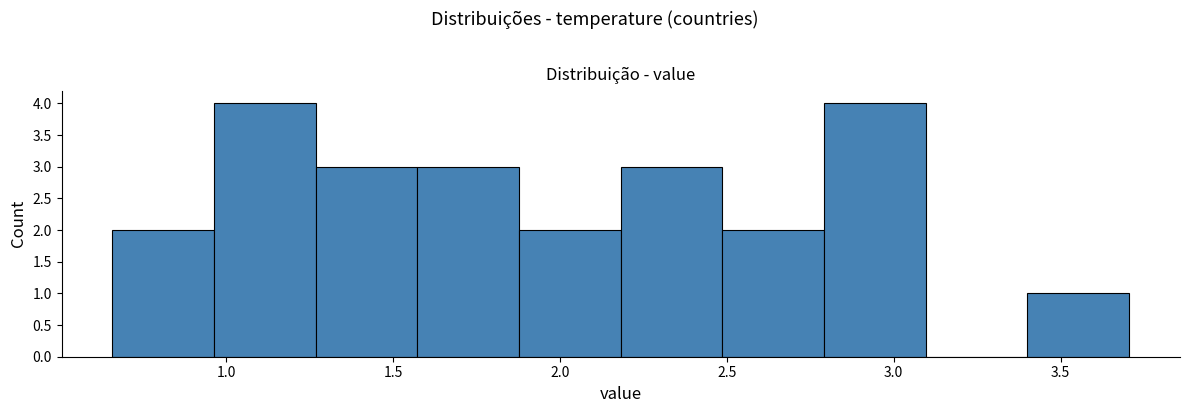

Reading left to right, list every bar in this chart as the range it spans on the x-axis followed by its height. Neither the bar edges nor the heights are printed on the chart, so give them approximately, as read against the axes.

0.65 to 0.95: 2
0.95 to 1.25: 4
1.25 to 1.55: 3
1.55 to 1.90: 3
1.90 to 2.20: 2
2.20 to 2.50: 3
2.50 to 2.80: 2
2.80 to 3.10: 4
3.10 to 3.40: 0
3.40 to 3.70: 1